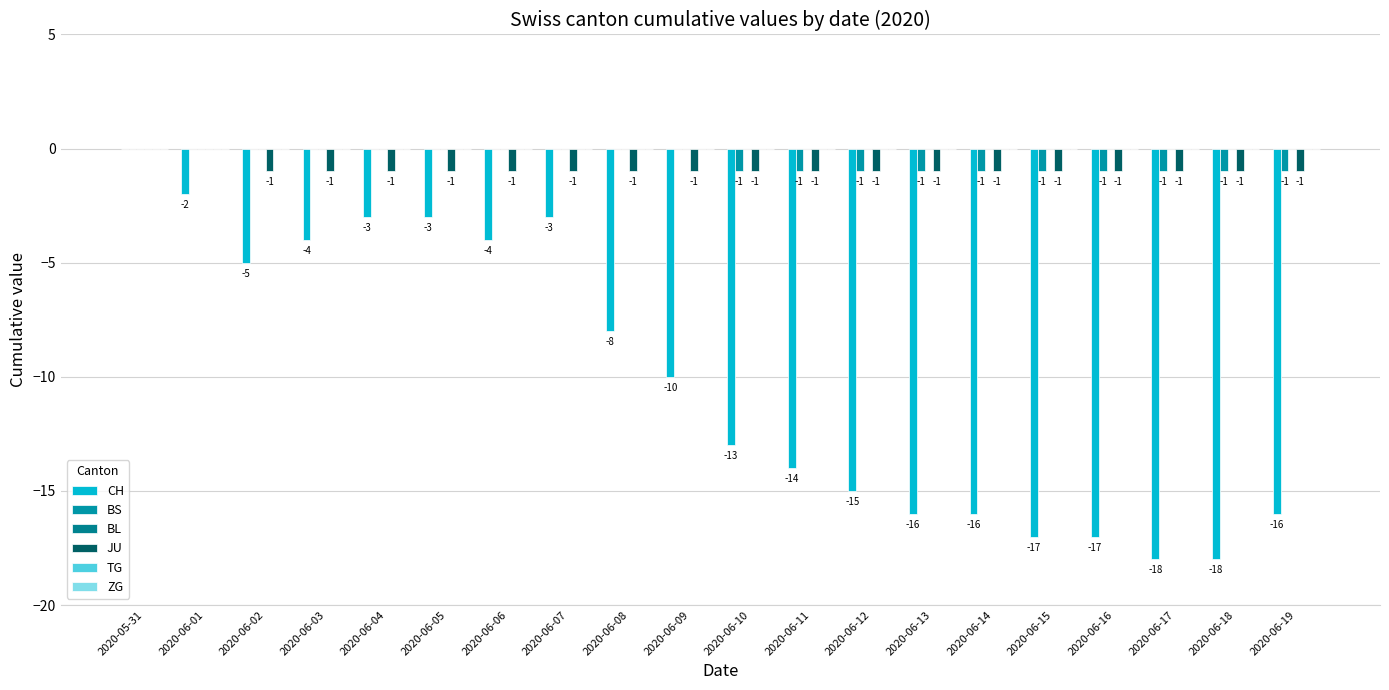

What is the total value across all series at 2020-06-09?

-11